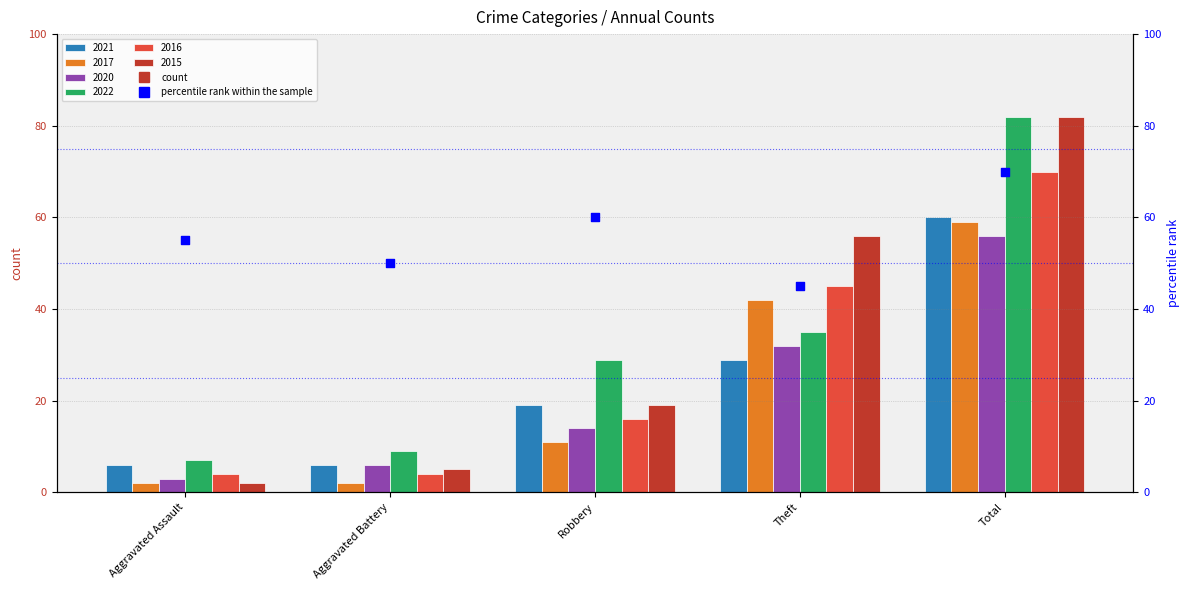

Approximately how many times larger is the value at Total compared to Theft?

1.6